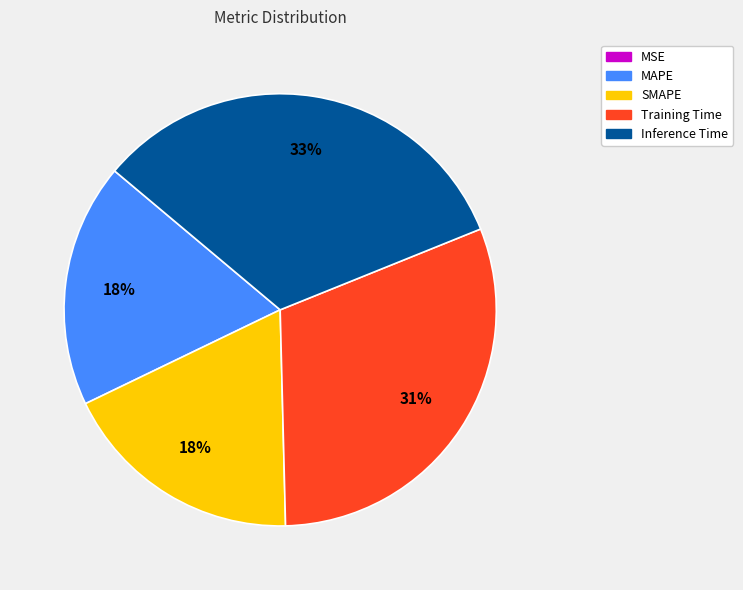

Is the sum of Inference Time and SMAPE greater than half?

Yes